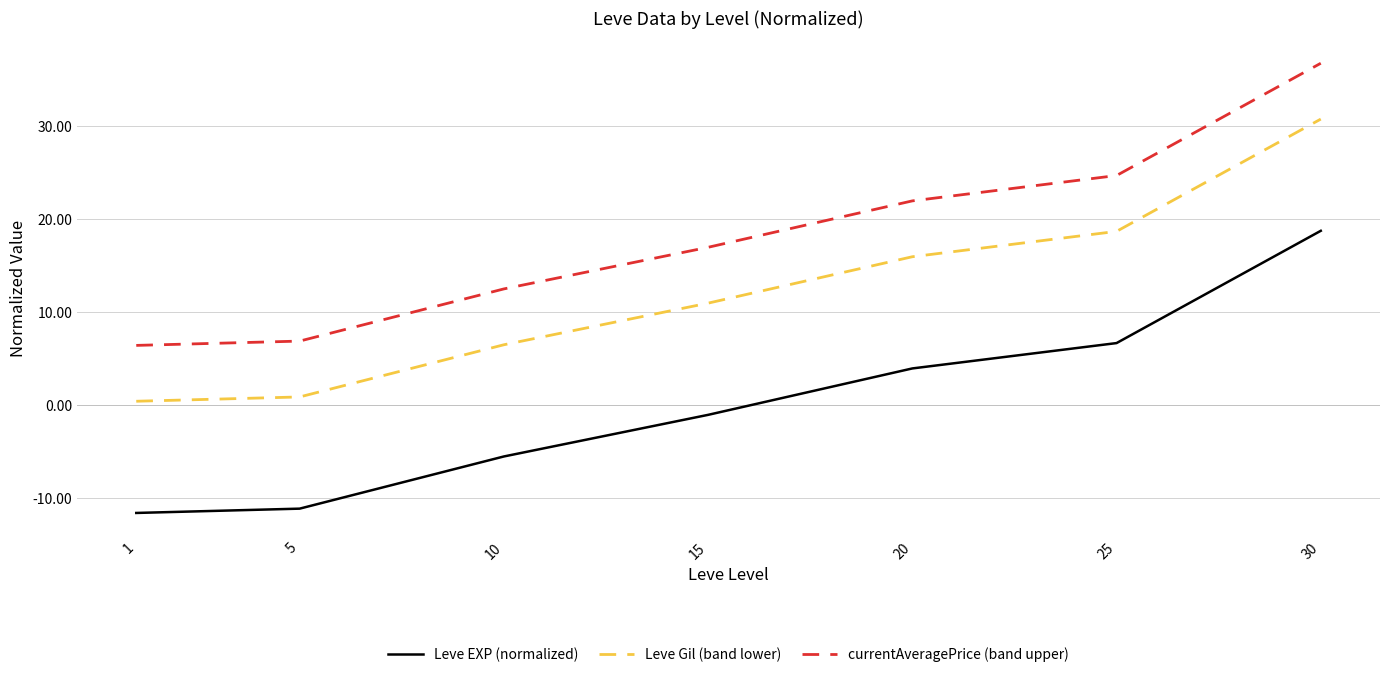

Does the chart have visible grid lines?

Yes